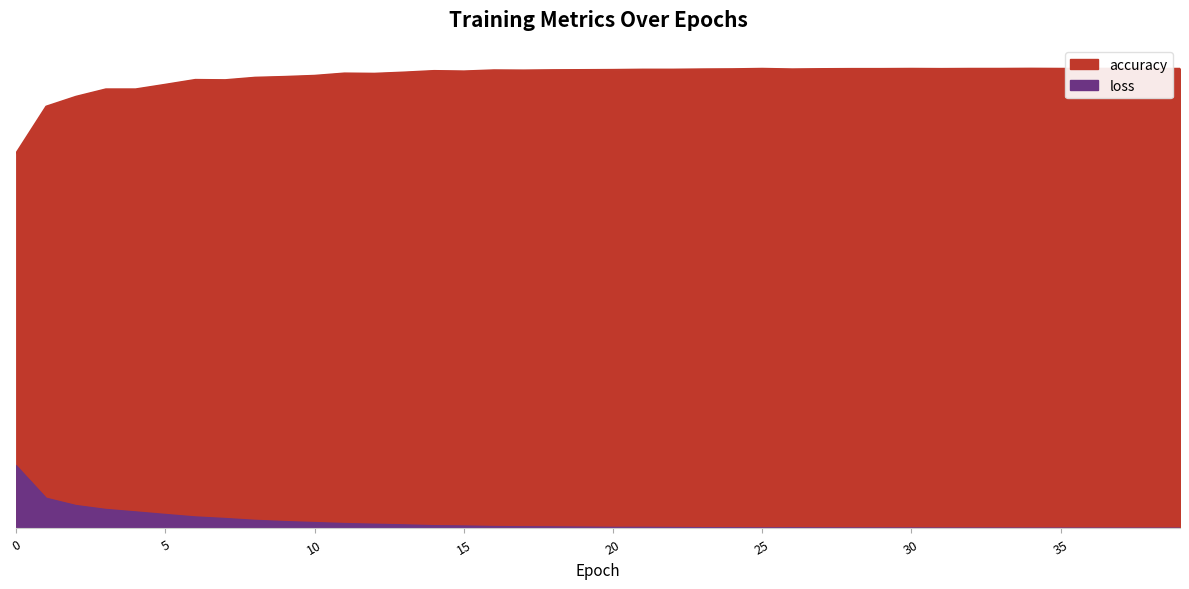

What is the difference between the maximum and minimum values in the accuracy series?

0.2